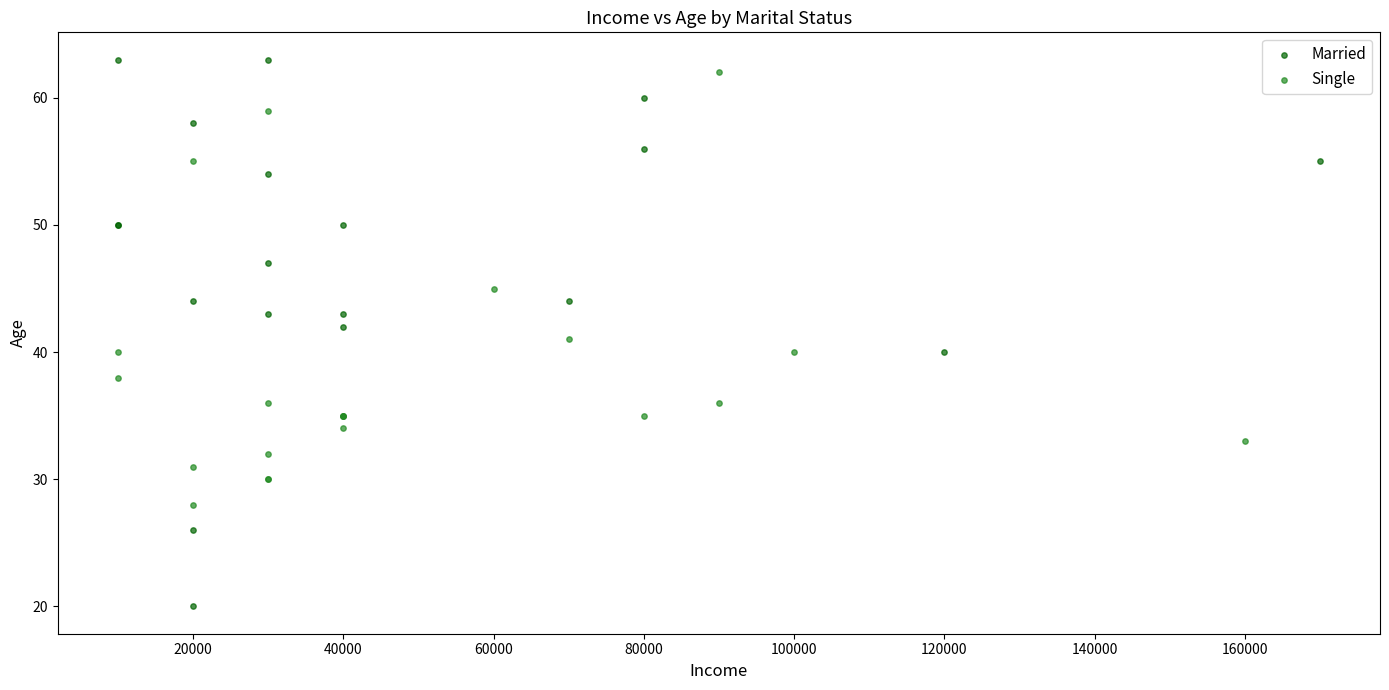

Which series reaches the minimum Y coordinate?

Married